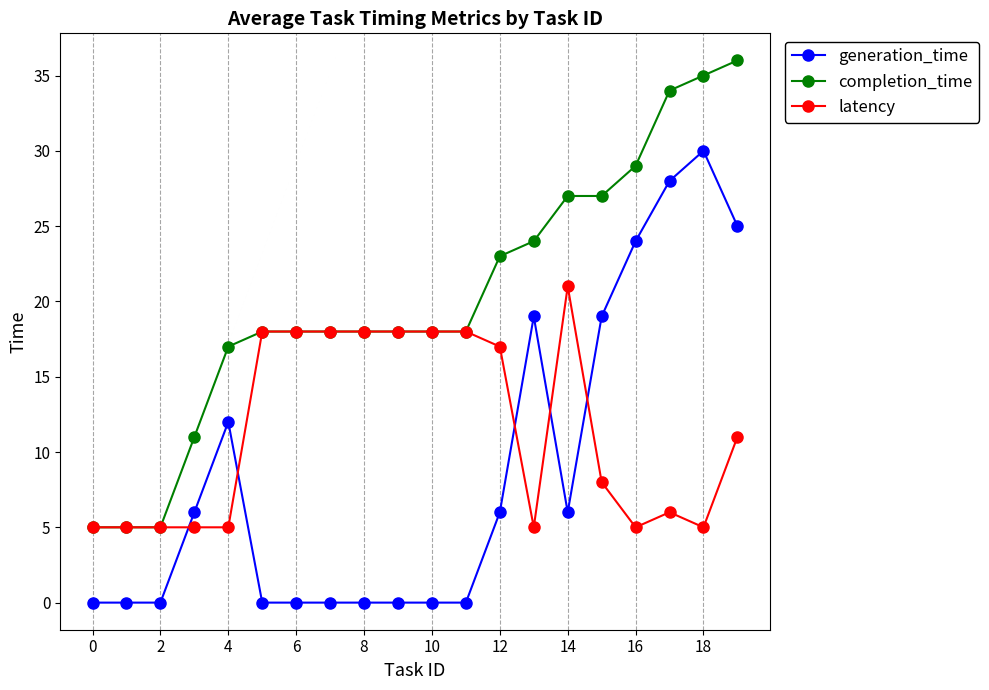

List the series in order of their overall mean, lowest first.

generation_time, latency, completion_time